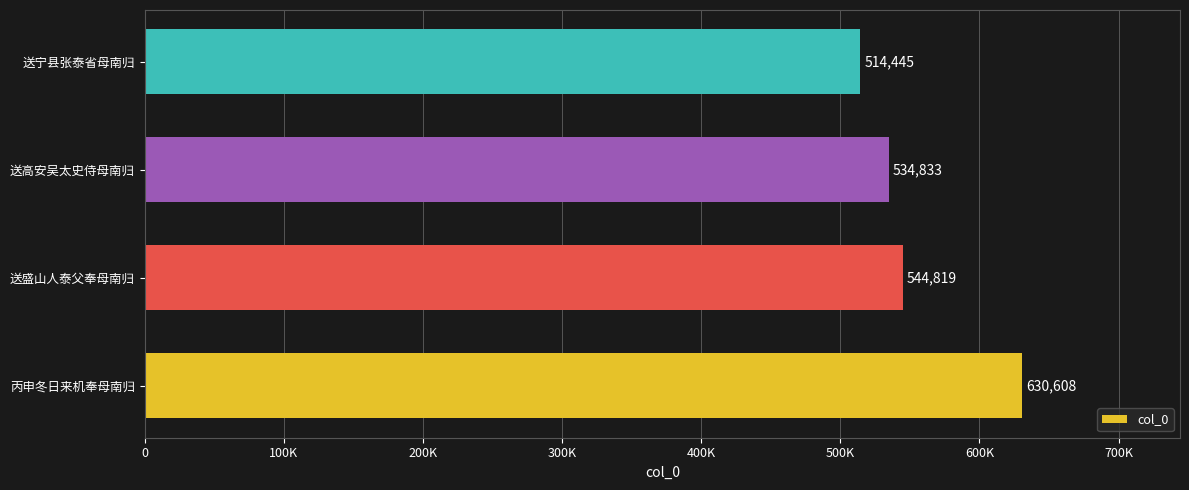

List the labels in order of value, largest first.

丙申冬日来机奉母南归, 送盛山人泰父奉母南归, 送高安吴太史侍母南归, 送宁县张泰省母南归